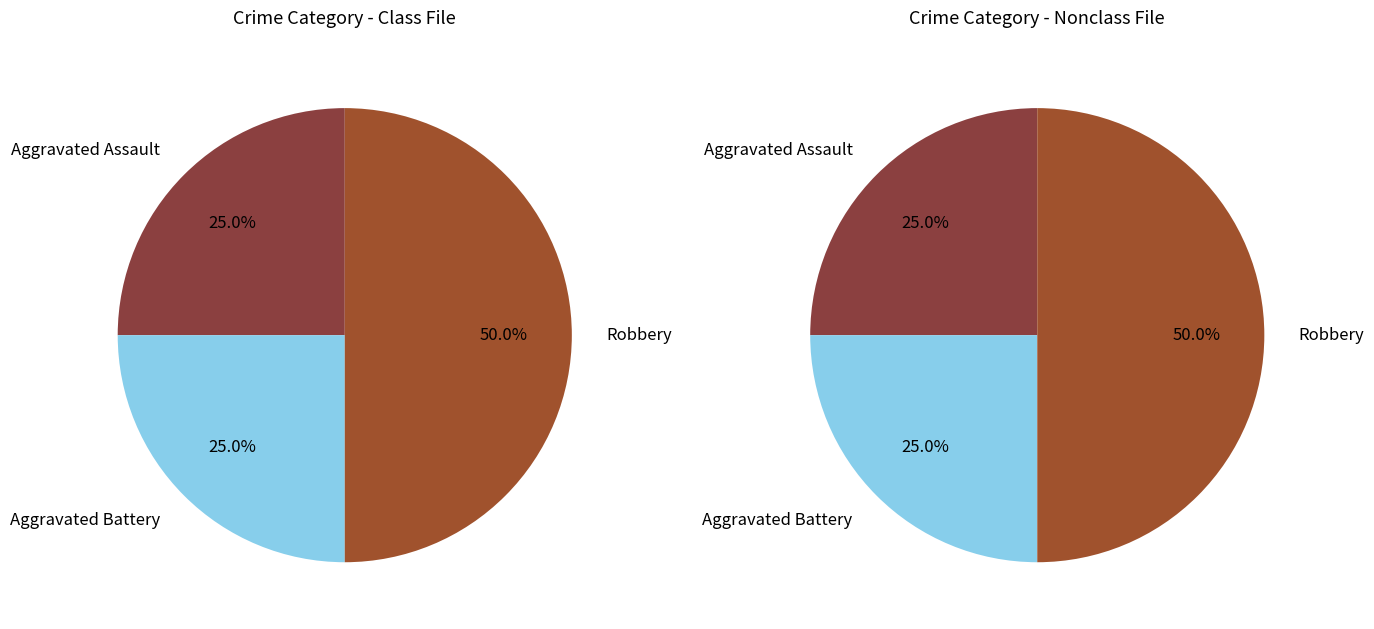

To the nearest percent, what is the combined percentage of Aggravated Battery and Robbery?

75%